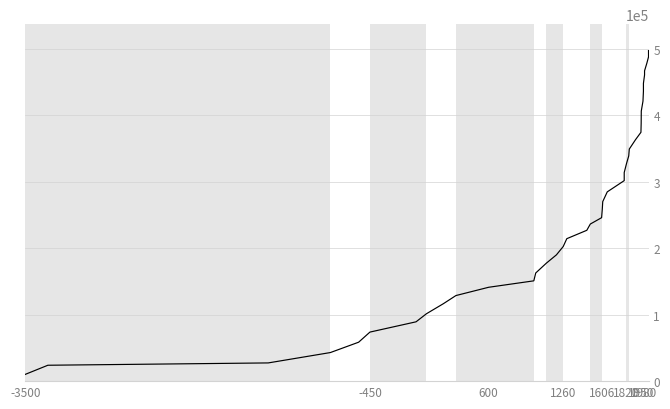

What is the difference between the second highest and minimum values?

477868.0